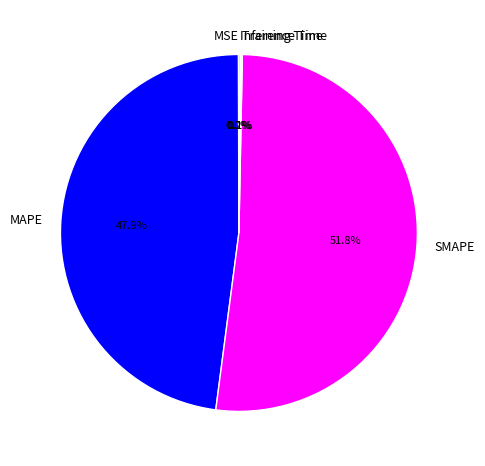

Is SMAPE the majority of the pie?

Yes